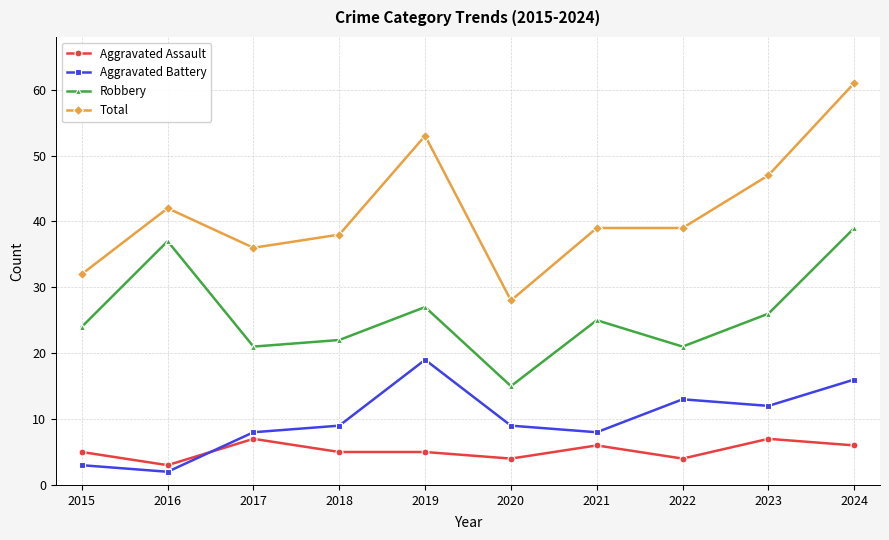

Where is the first local maximum for Robbery?

2016